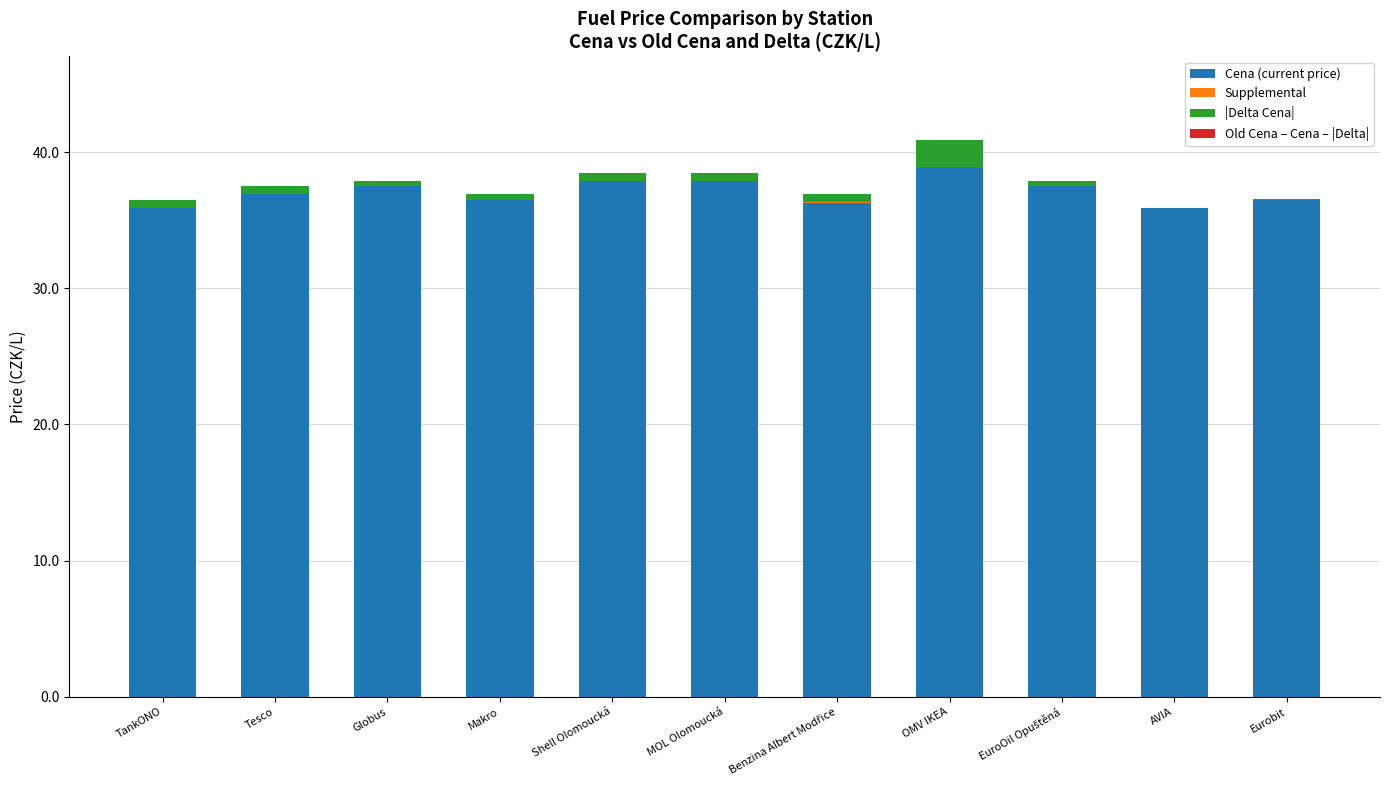

Are the bars grouped side by side (vs. stacked)?

No